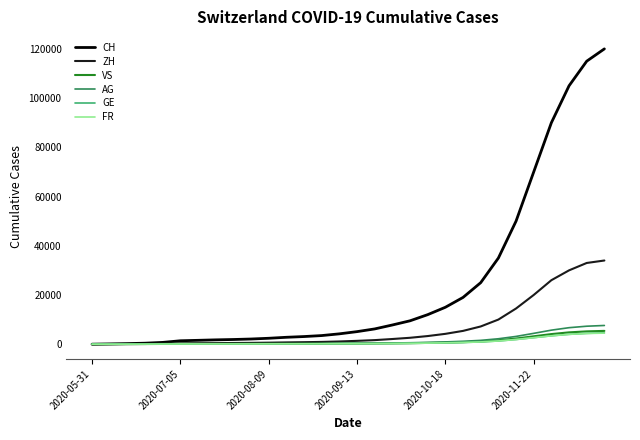

Which series has the largest total across all categories?

CH